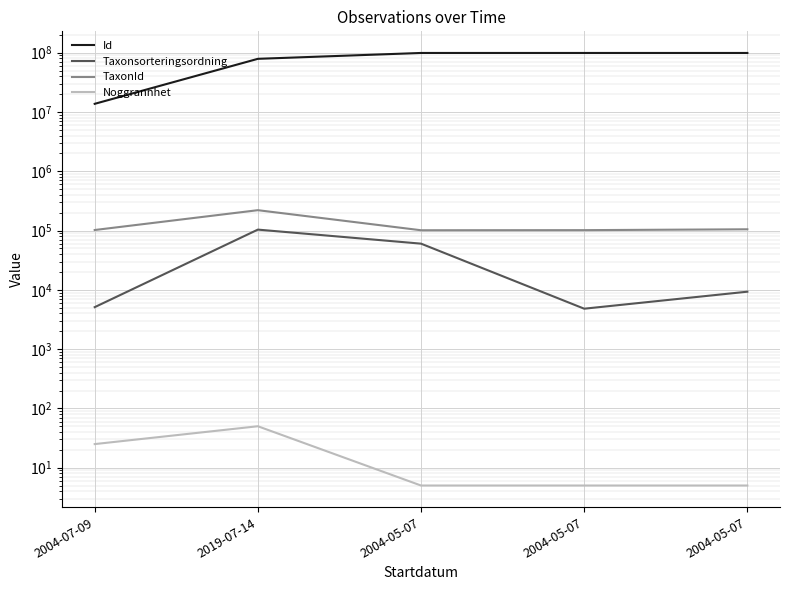

At which category is the sum across all series the highest?

2004-05-07